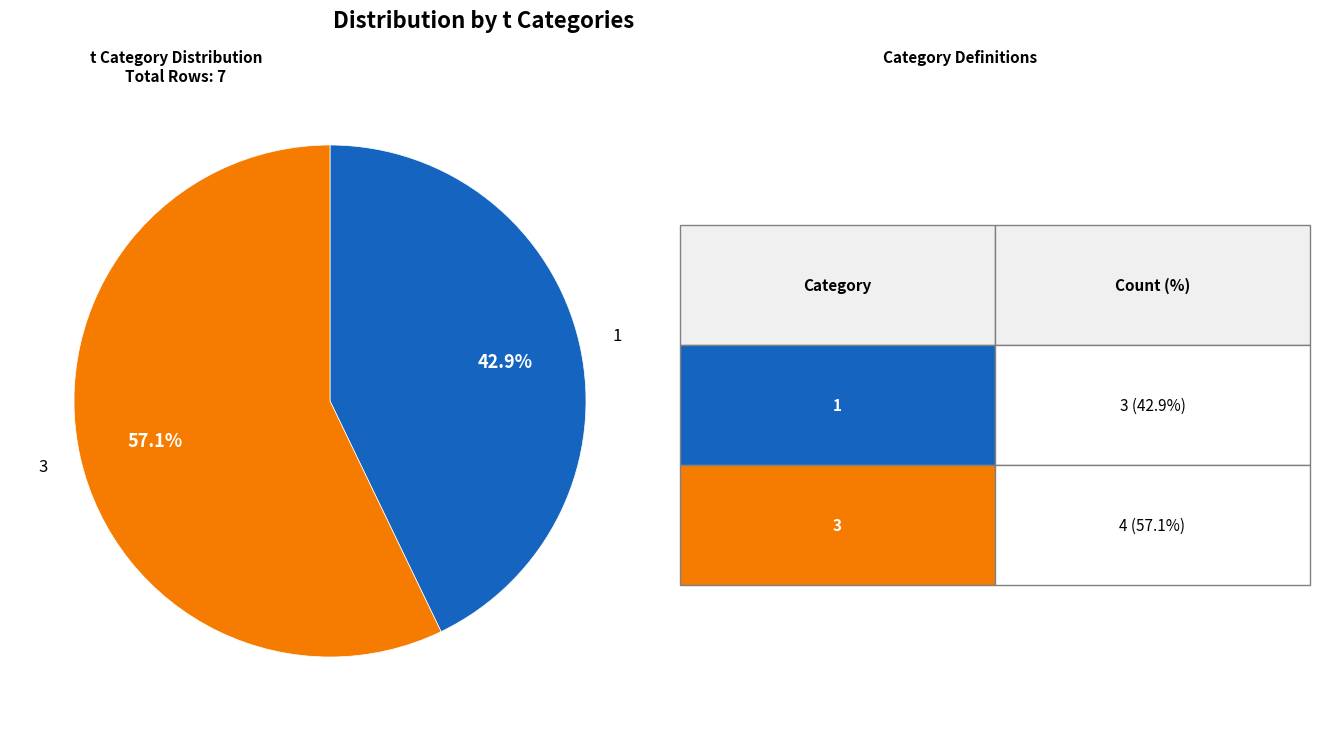

Is there a majority slice in this chart?

Yes